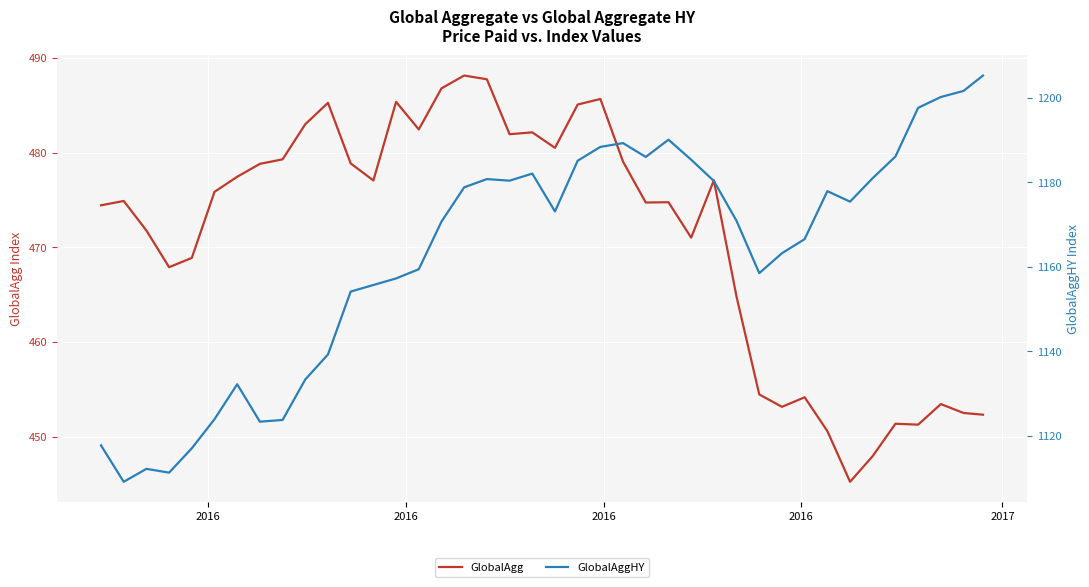

True or false: GlobalAgg and GlobalAggHY cross at least once.

False